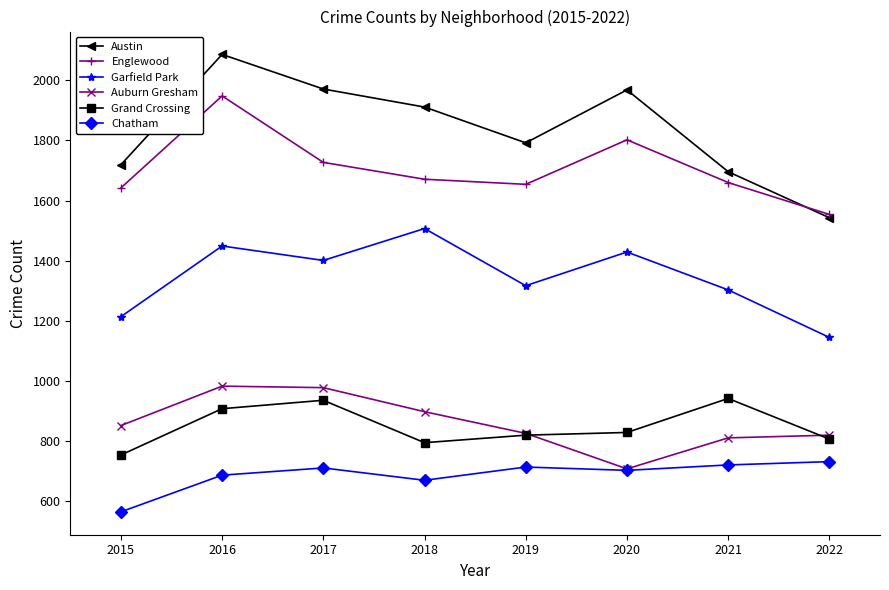

How many lines are shown in the chart?

6